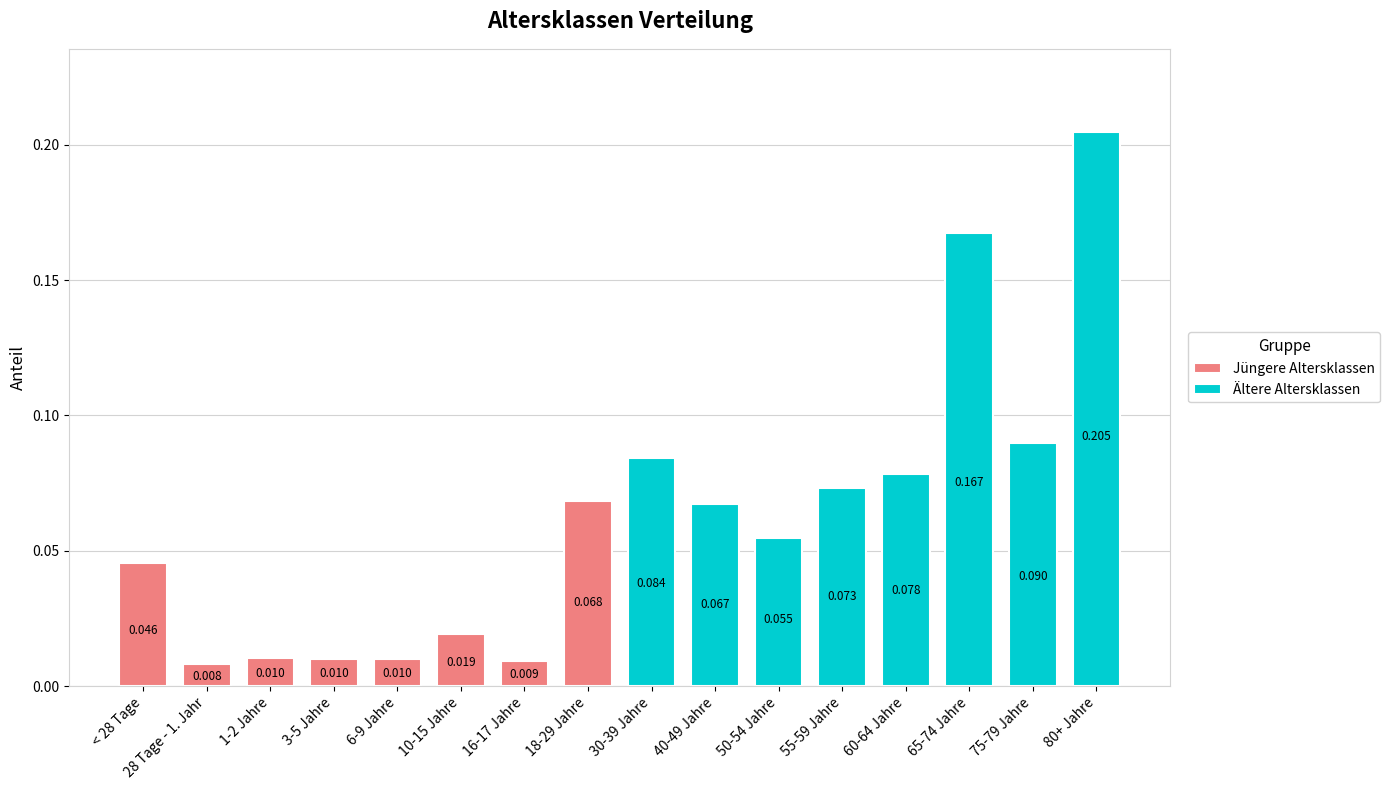

The Jüngere Altersklassen series shows 0.0 at 16-17 Jahre. True or false?

True